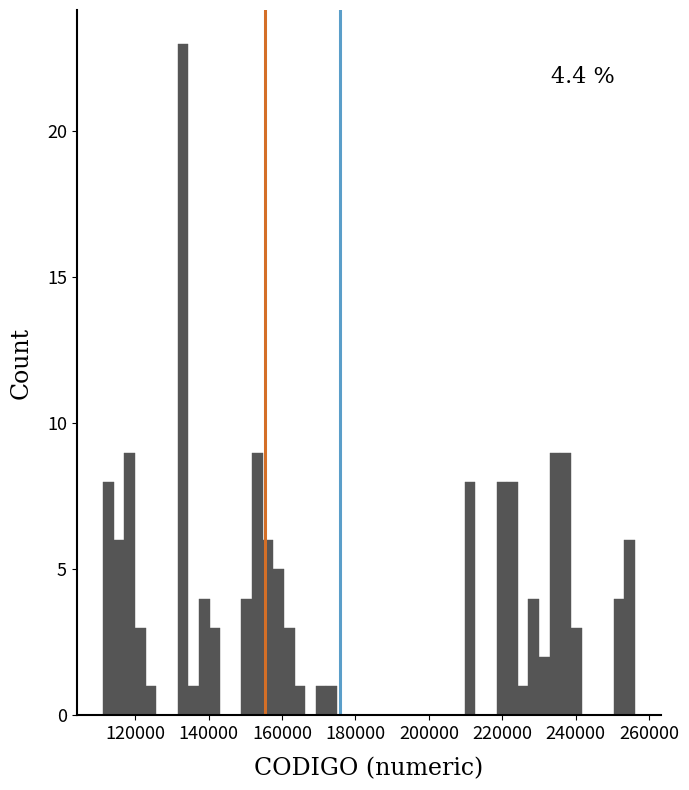

Around what value on the x-axis is the tallest bar? Give the approximate position of its centre, as read against the axis.

134000